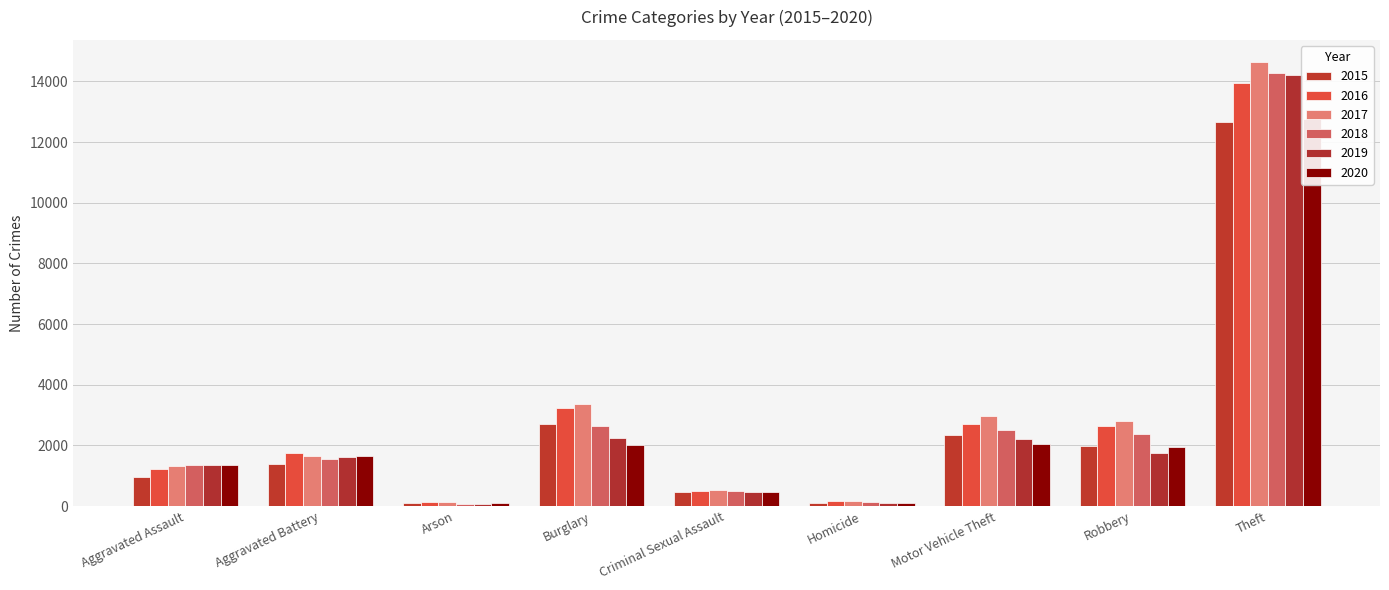

Reading left to right, list all the values displayed in this chart.

2015: 963	1398	87	2721	475	94	2349	1994	12674
2016: 1219	1747	119	3217	480	150	2704	2652	13949
2017: 1315	1638	118	3378	529	155	2985	2793	14639
2018: 1354	1540	76	2624	504	120	2493	2377	14274
2019: 1362	1604	83	2248	479	92	2199	1748	14210
2020: 1349	1658	89	2016	466	111	2057	1951	12753